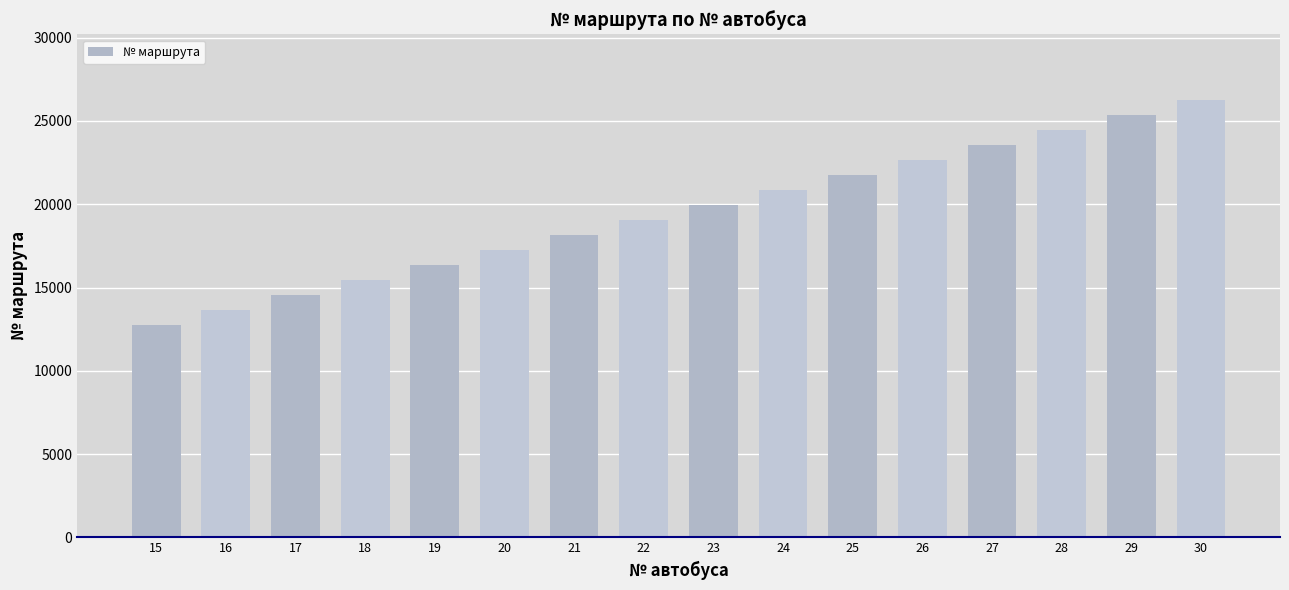

What is the difference between the values at 24 and 23?

902